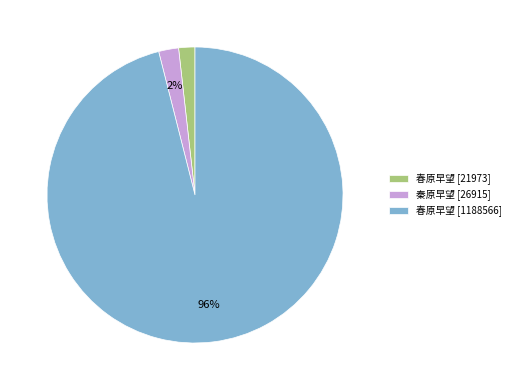

Is the sum of 秦原早望 [26915] and 春原早望 [1188566] greater than half?

Yes